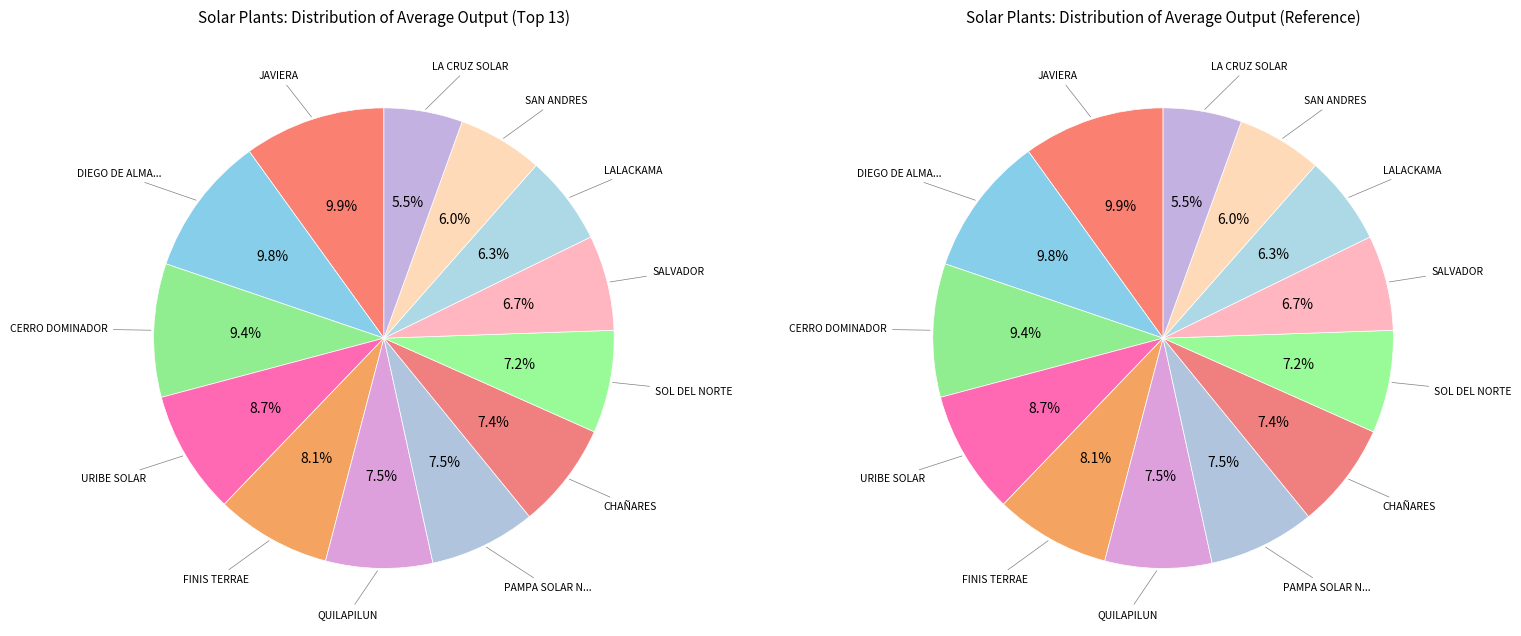

Rank the categories by value from lowest to highest.

PFV LA CRUZ SOLAR, PFV SAN ANDRES, PFV LALACKAMA, PFV SALVADOR, PFV SOL DEL NORTE, PFV CHAÑARES, PFV PAMPA SOLAR NORTE, PFV QUILAPILUN, PFV FINIS TERRAE, PFV URIBE SOLAR, PFV CERRO DOMINADOR, PFV DIEGO DE ALMAGRO, PFV JAVIERA